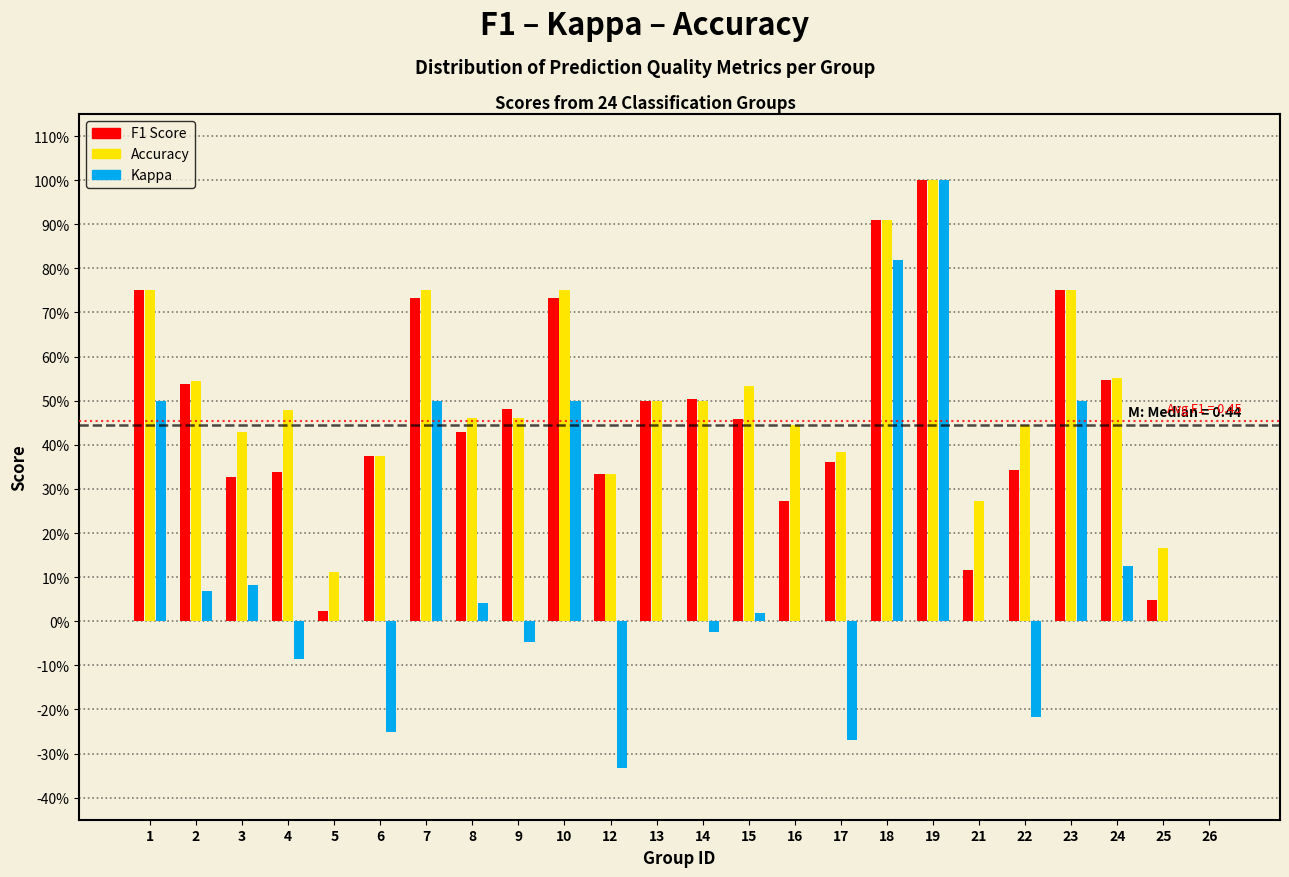

Does the chart contain stacked bars?

No